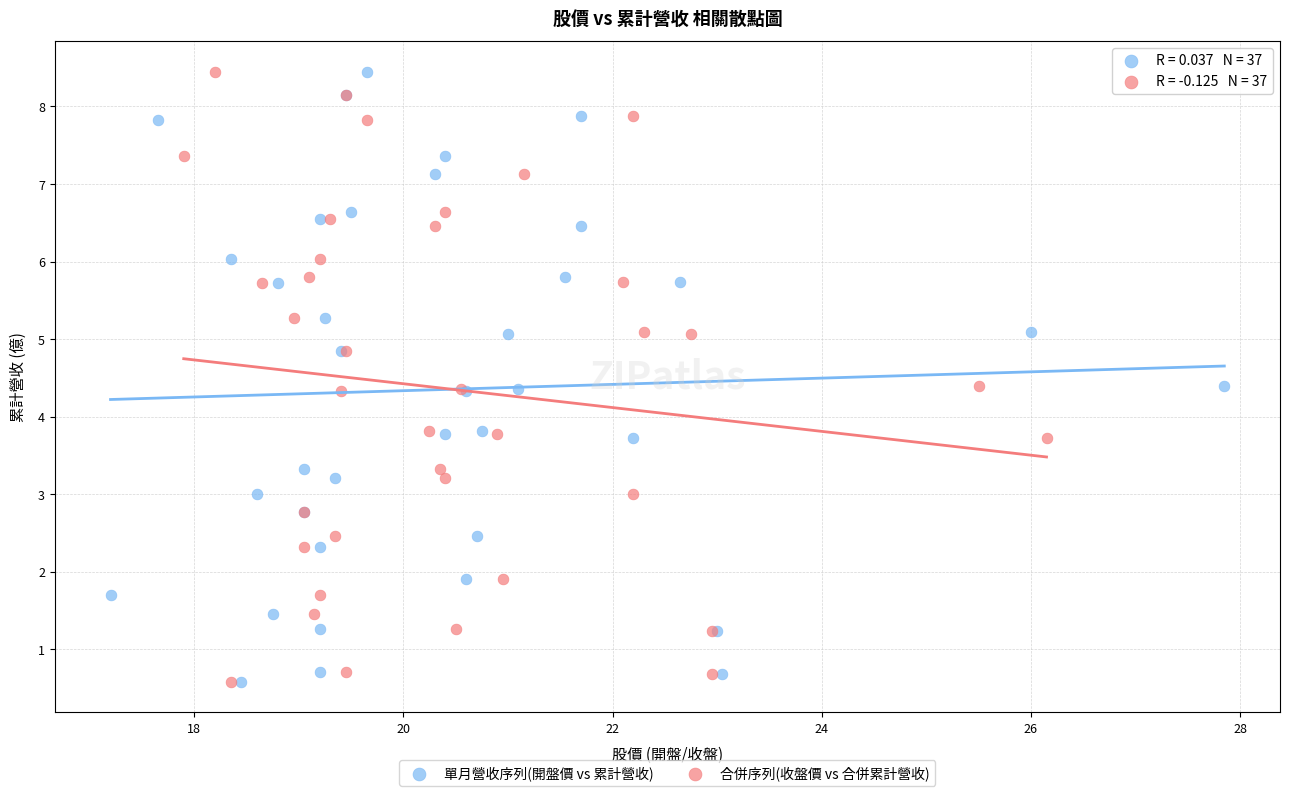

What are all the series names shown in the legend?

單月營收序列(開盤價 vs 累計營收), 合併序列(收盤價 vs 合併累計營收)